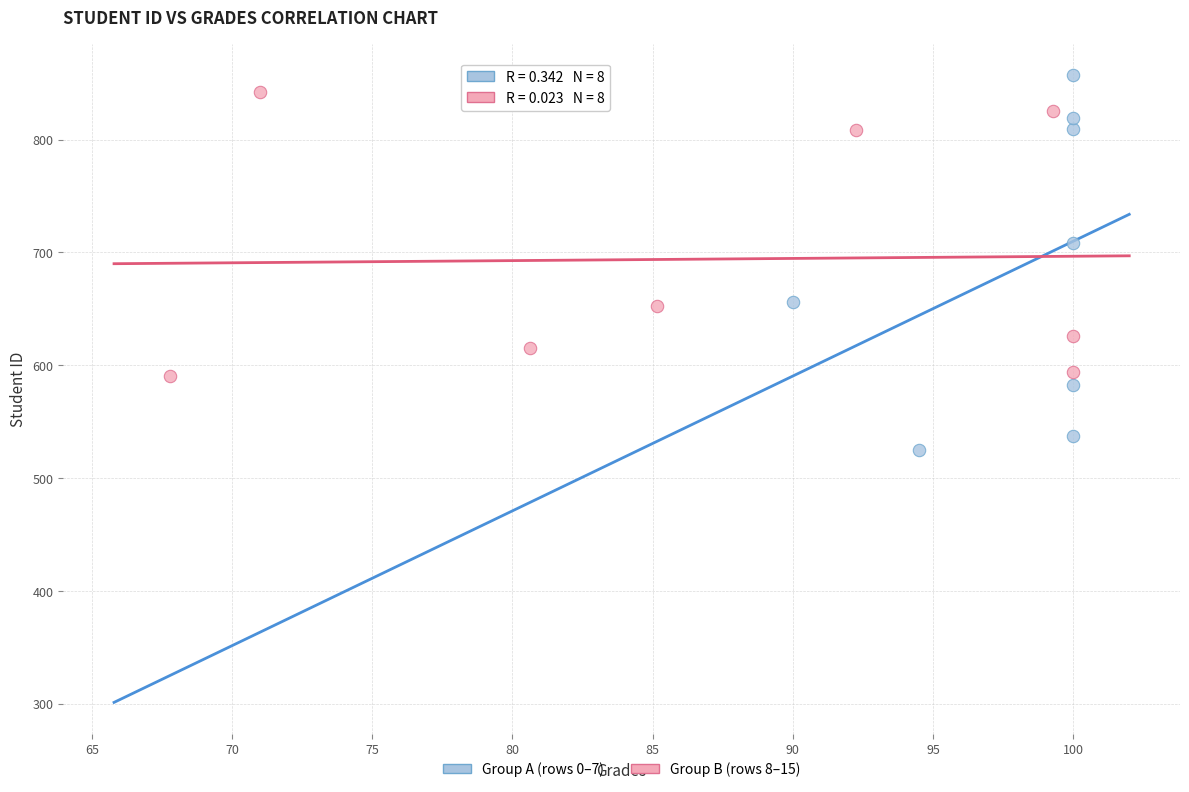

What are all the series names shown in the legend?

Group A (rows 0–7), Group B (rows 8–15)